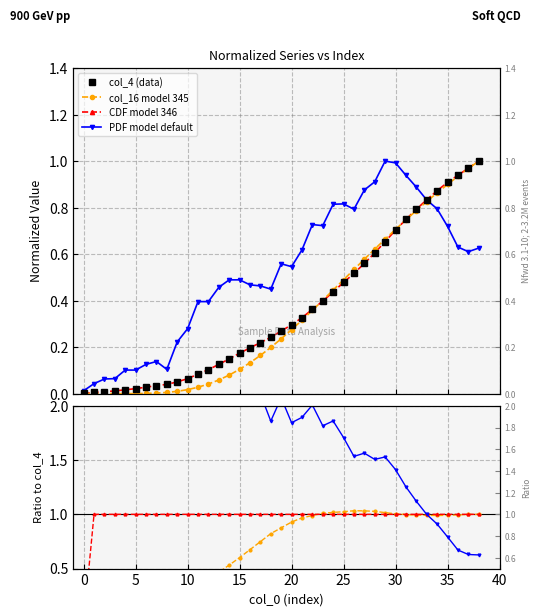

True or false: CDF has a value of 0.1 at 12.

True